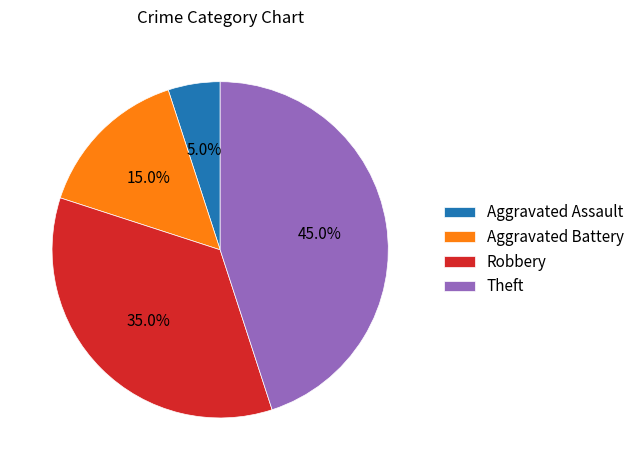

Combined, do Aggravated Assault and Robbery account for over 50%?

No